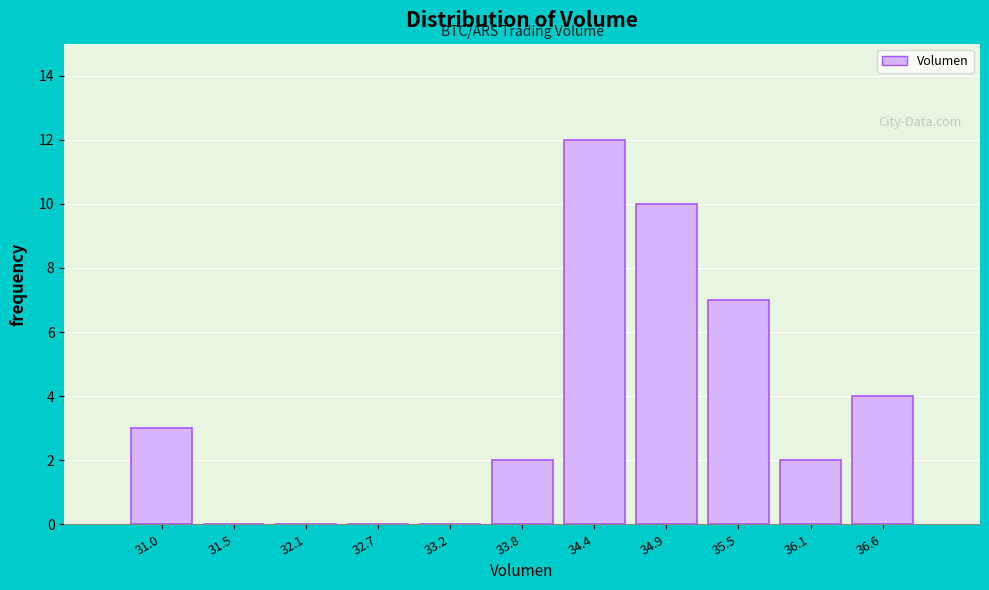

Reading left to right, list every bar in this chart as the range it spans on the x-axis followed by its height. Neither the bar edges nor the heights are printed on the chart, so give them approximately, as read against the axes.

30.7 to 31.3: 3
31.3 to 31.8: 0
31.8 to 32.4: 0
32.4 to 32.9: 0
32.9 to 33.5: 0
33.5 to 34.1: 2
34.1 to 34.6: 12
34.6 to 35.2: 10
35.2 to 35.8: 7
35.8 to 36.3: 2
36.3 to 36.9: 4